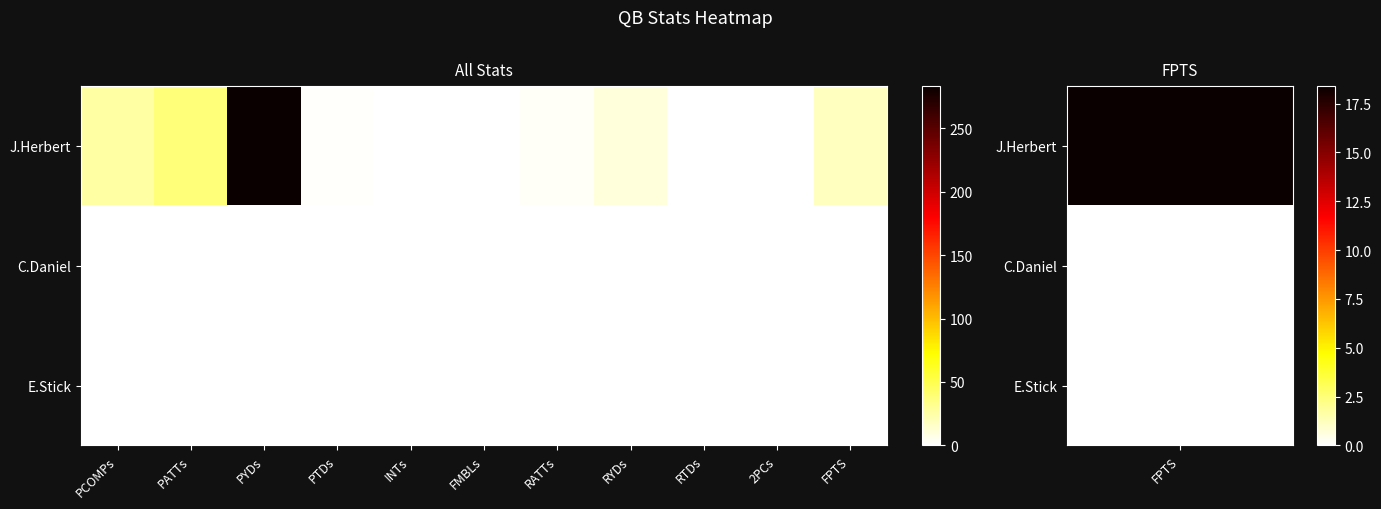

Reading left to right, what are all the values shown in this chart?

J.Herbert: PCOMPs=26.4	PATTs=38.6	PYDs=283.1	PTDs=1.6	INTs=0.5	FMBLs=0.0	RATTs=2.9	RYDs=10.2	RTDs=0.1	2PCs=0.1	FPTS=18.4
C.Daniel: PCOMPs=0.0	PATTs=0.0	PYDs=0.0	PTDs=0.0	INTs=0.0	FMBLs=0.0	RATTs=0.0	RYDs=0.0	RTDs=0.0	2PCs=0.0	FPTS=0.0
E.Stick: PCOMPs=0.0	PATTs=0.0	PYDs=0.0	PTDs=0.0	INTs=0.0	FMBLs=0.0	RATTs=0.0	RYDs=0.0	RTDs=0.0	2PCs=0.0	FPTS=0.0